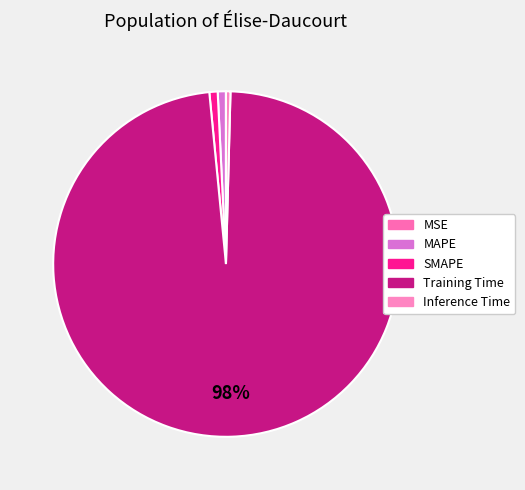

To the nearest percent, what is the average slice percentage?

20%